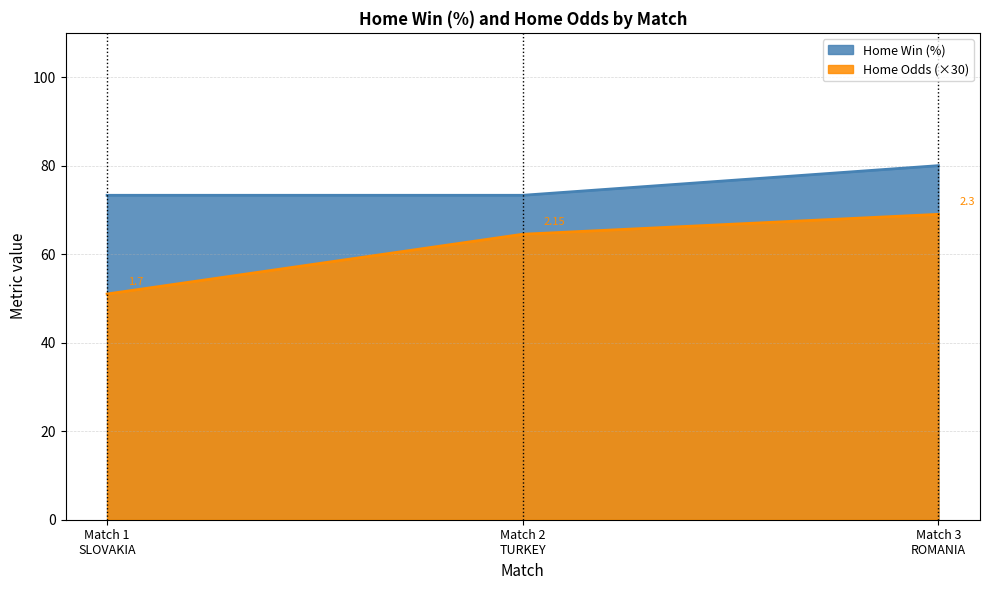

Which series has the largest total across all categories?

Home Win (%)